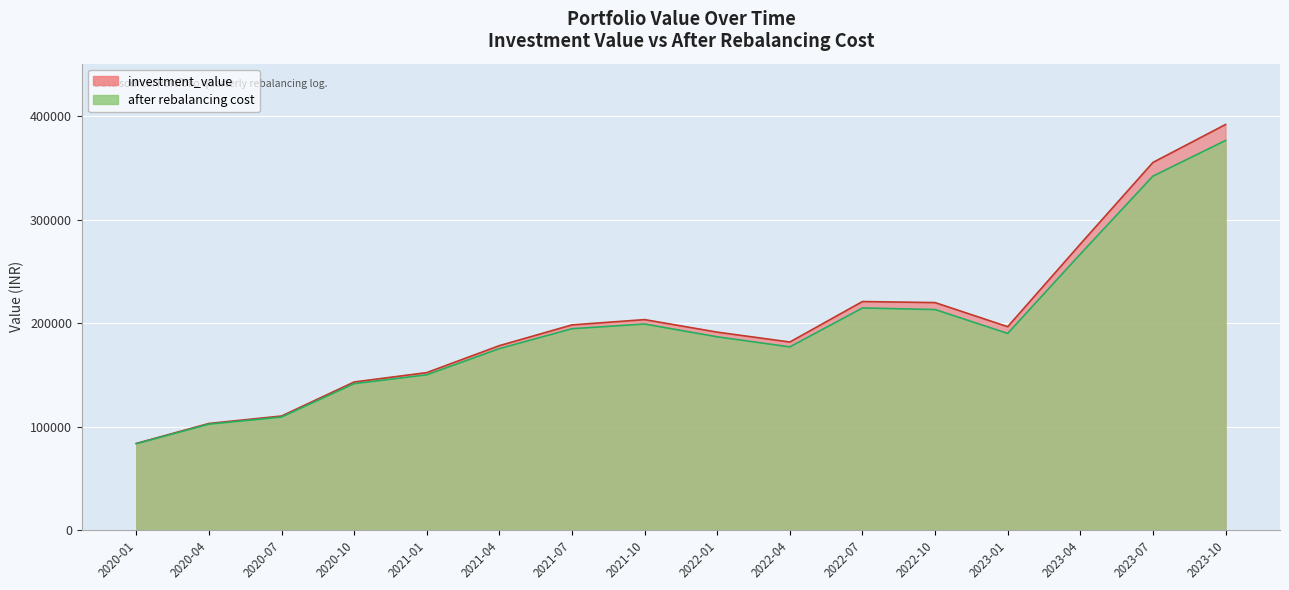

How many values in the investment_value series exceed 196640?

8